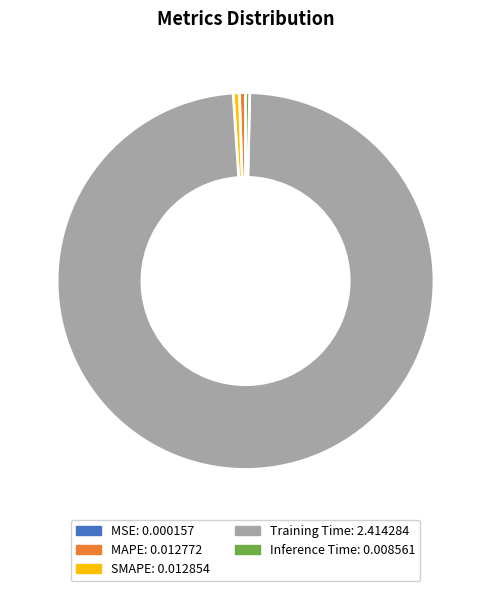

Is the sum of SMAPE and Training Time greater than half?

Yes